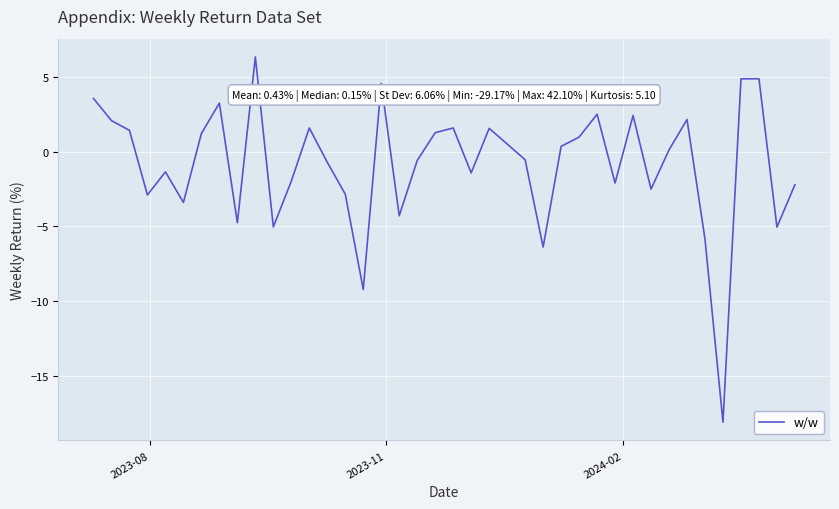

What is the minimum value shown in the chart?

-18.1